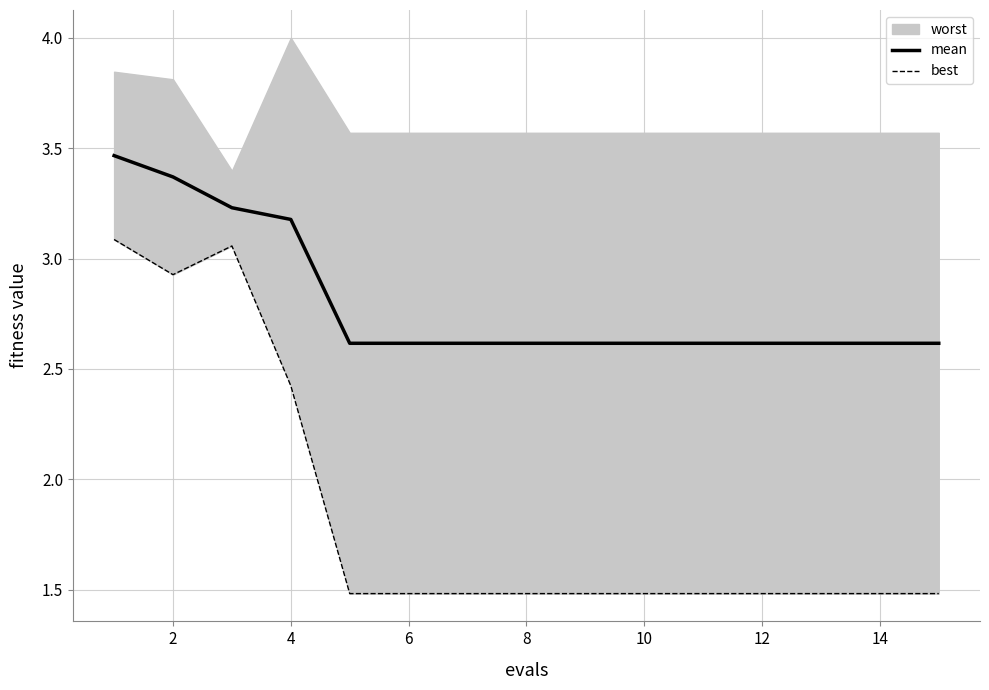

Is it true that mean equals 1.6 at 12?

False